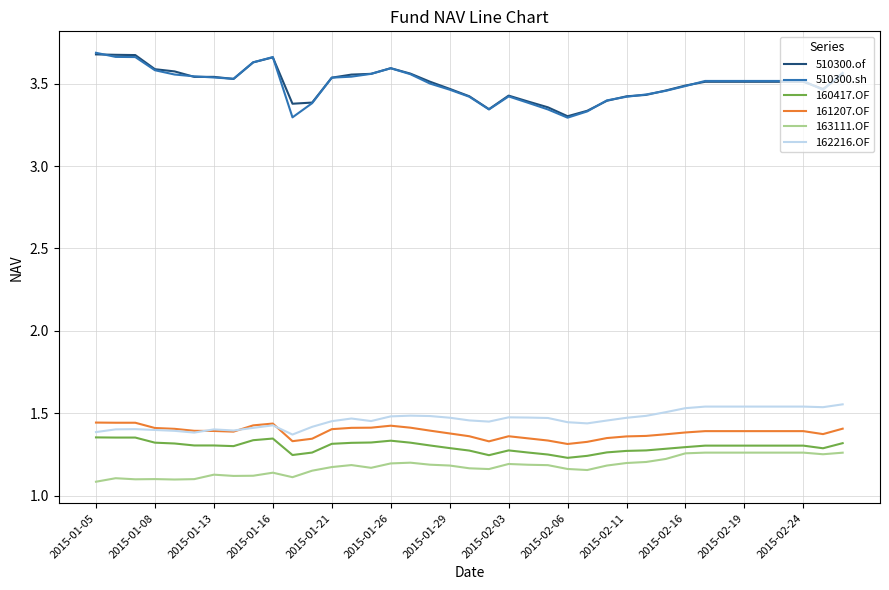

True or false: 161207.OF and 163111.OF intersect in this chart.

False